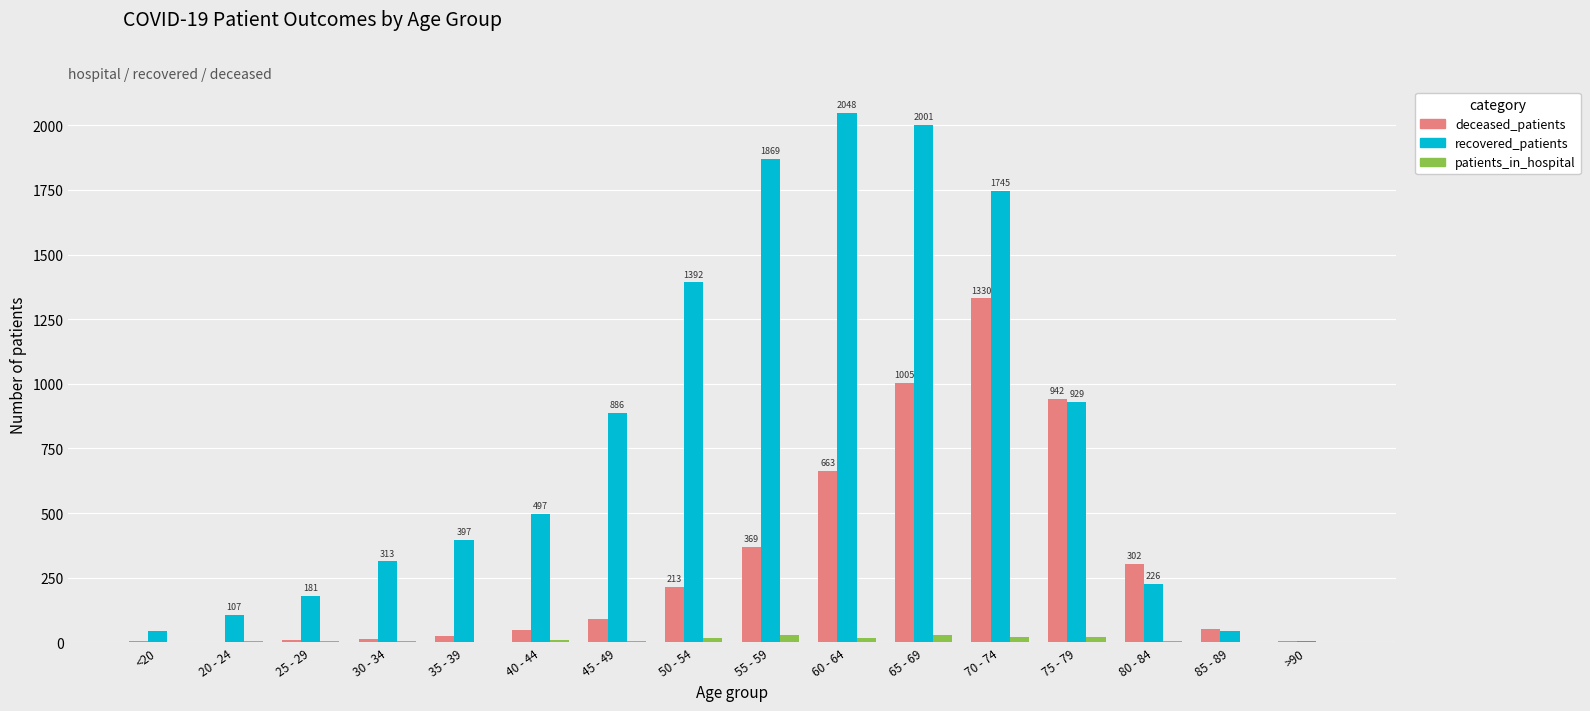

Are the bars grouped side by side (vs. stacked)?

Yes